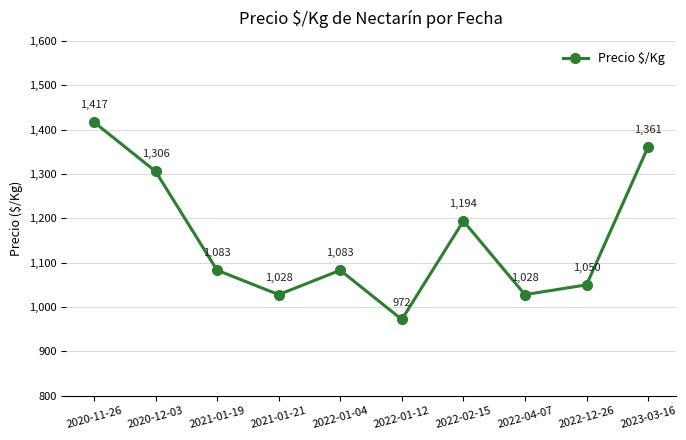

What is the sum of the values at 2020-12-03 and 2022-04-07?

2334